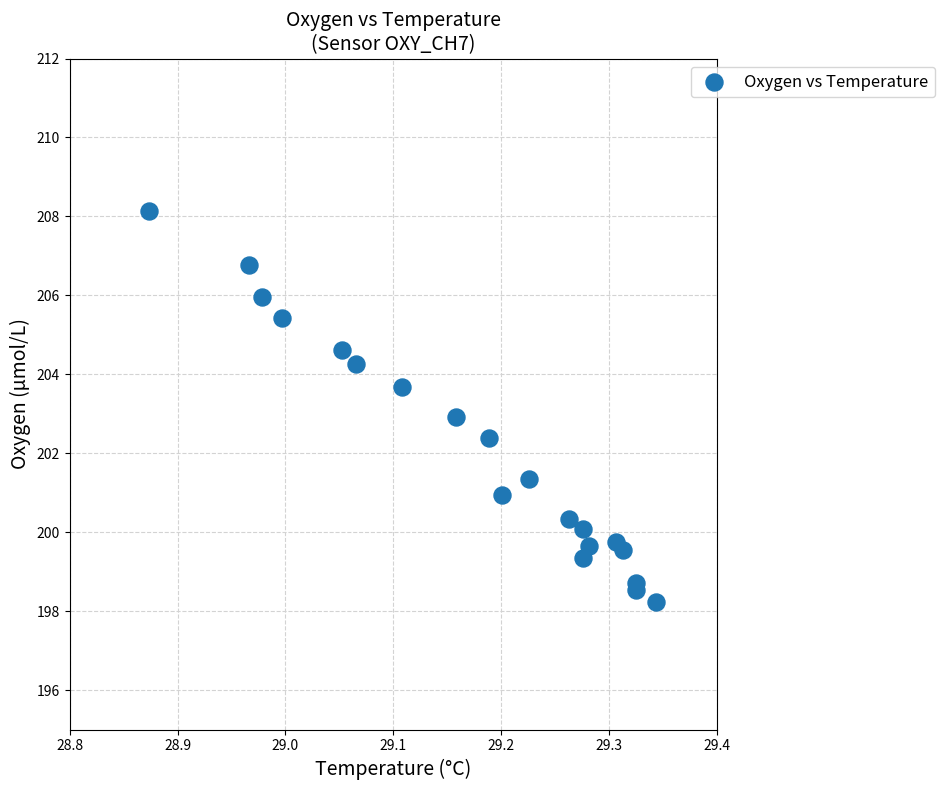

What is the range of Y values (max minus min)?

9.9